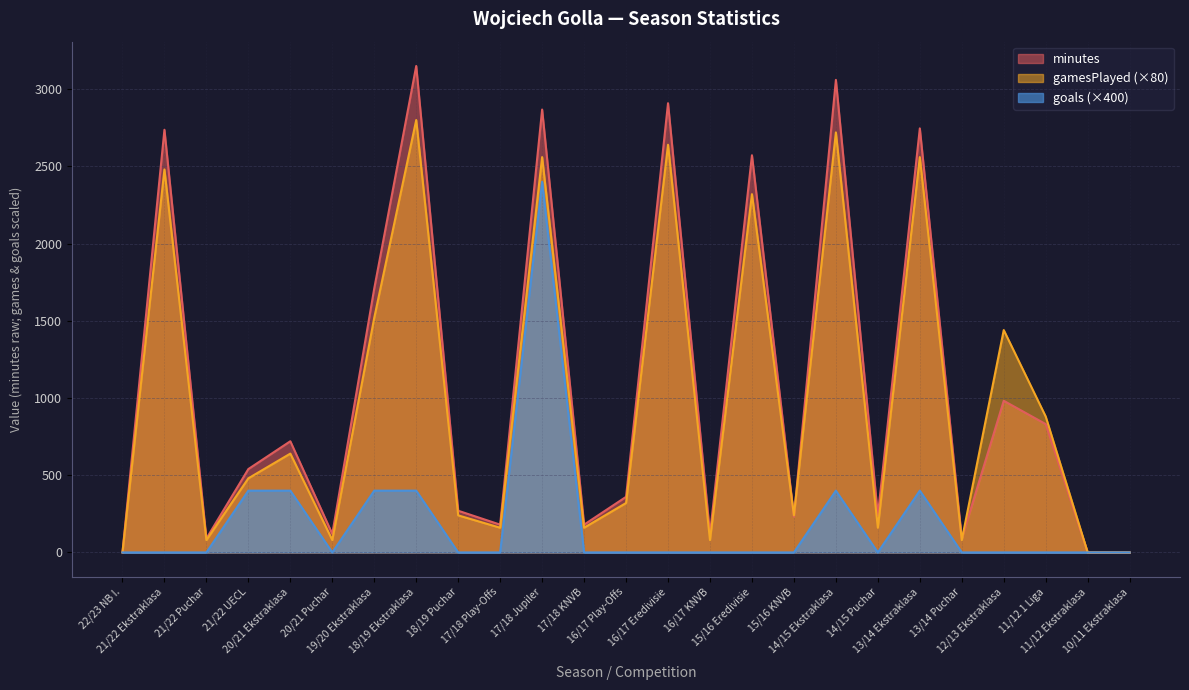

How many series are shown in this chart?

3